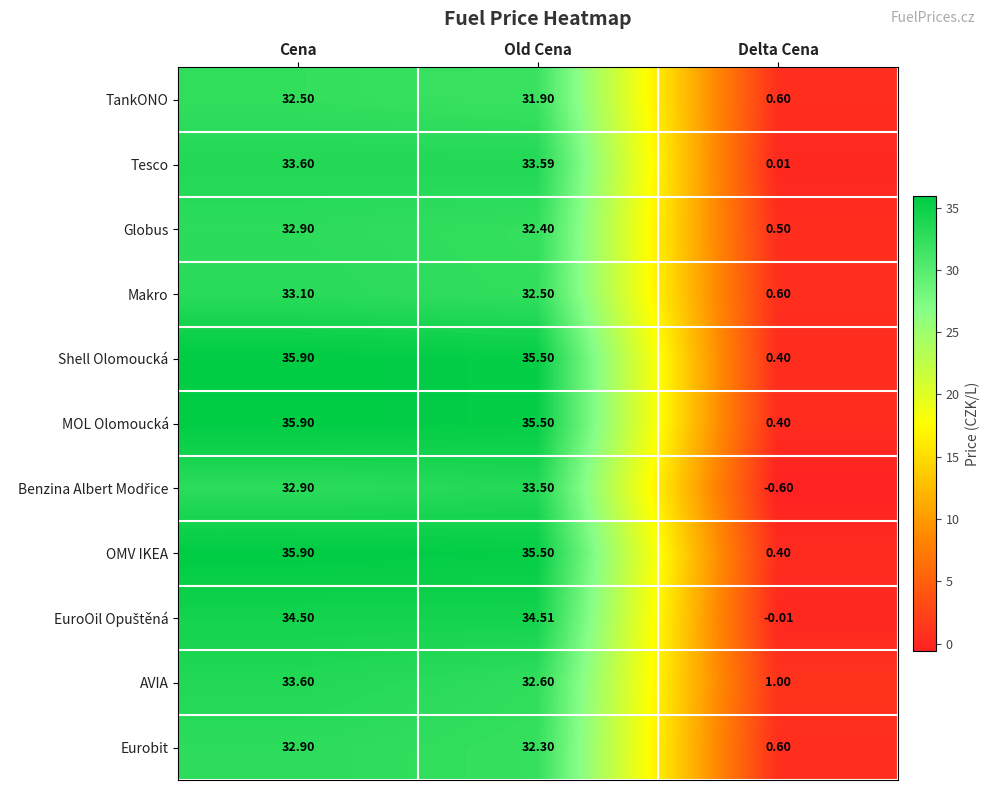

Which series changed the most between Cena and Old Cena?

AVIA